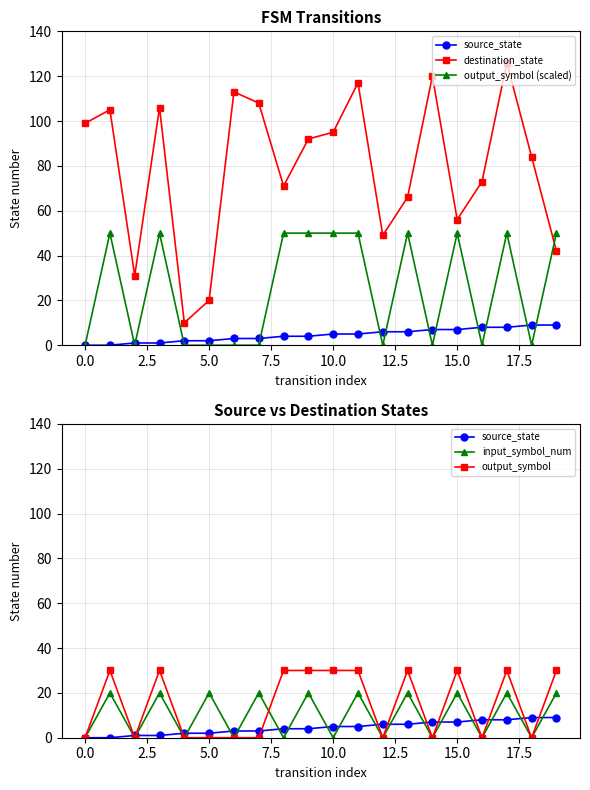

What is the difference between the second highest and minimum values in the output_symbol (scaled) series?

50